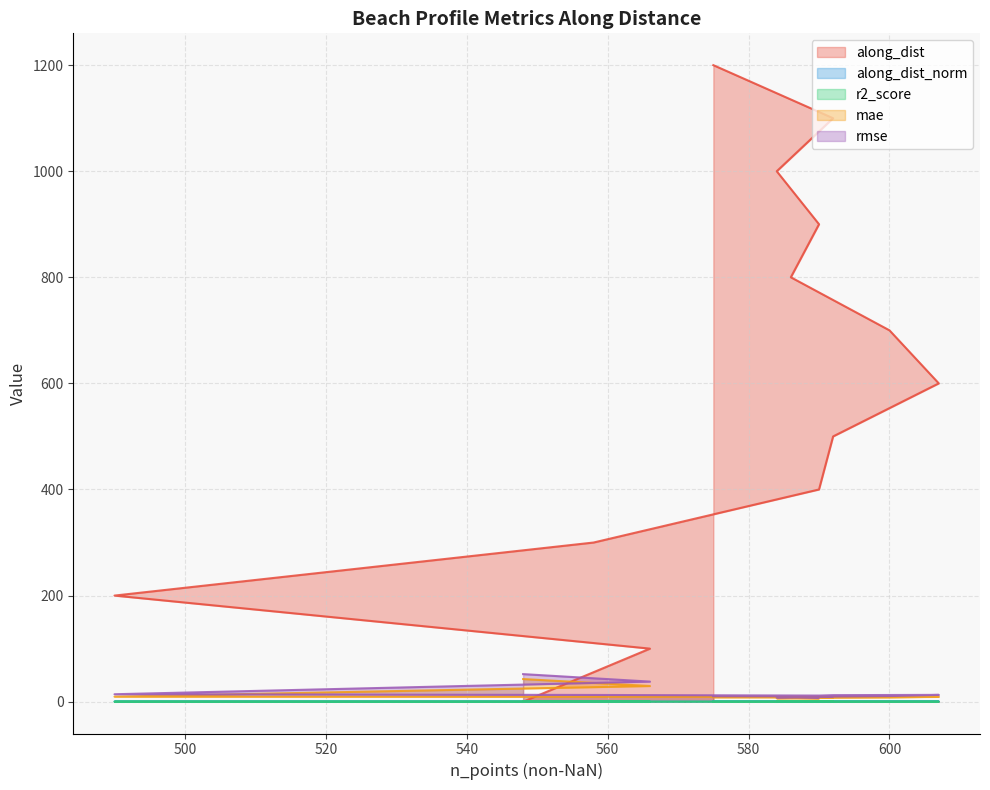

Rank the series by their maximum value, from lowest to highest.

r2_score, along_dist_norm, mae, rmse, along_dist